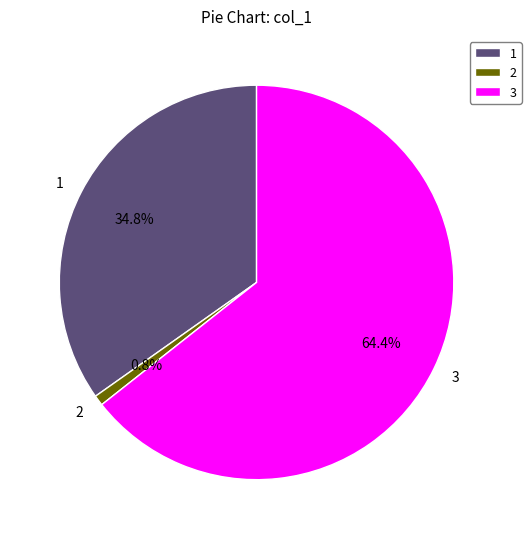

How many slices are in this pie chart?

3